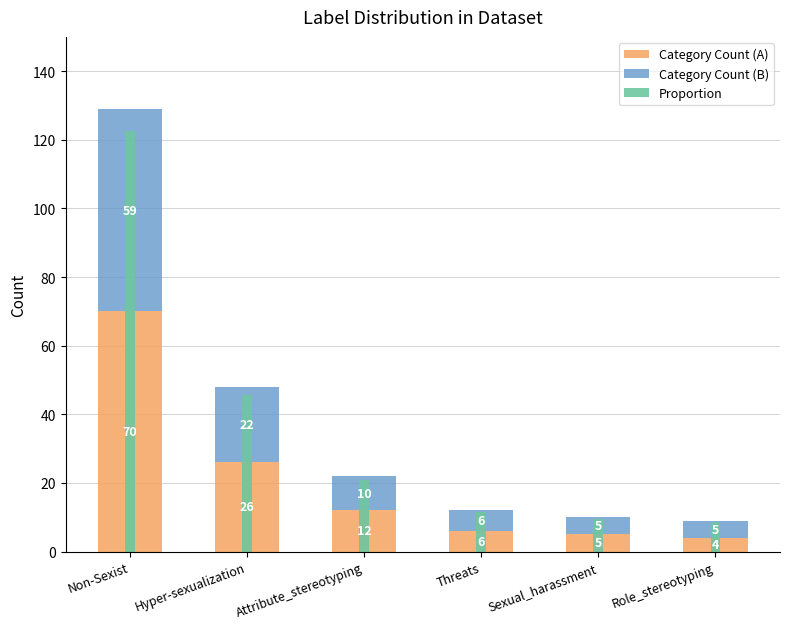

Between Attribute_stereotyping and Threats, which is larger?

Attribute_stereotyping